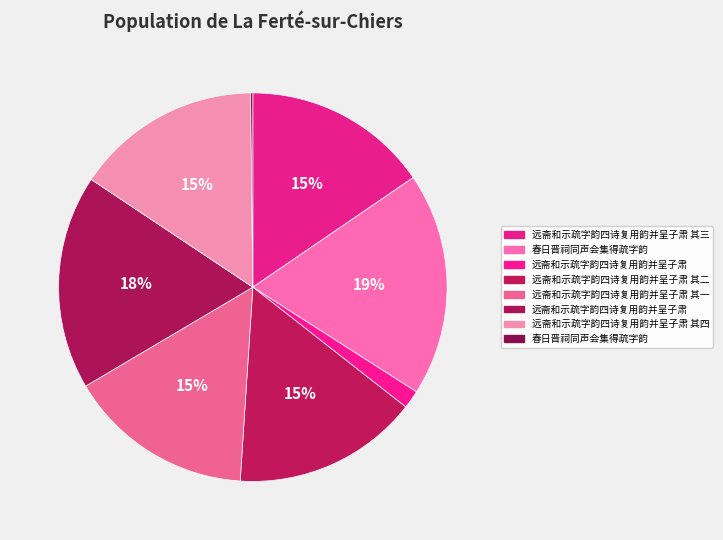

What is the smallest slice in the pie chart?

春日晋祠同声会集得疏字韵